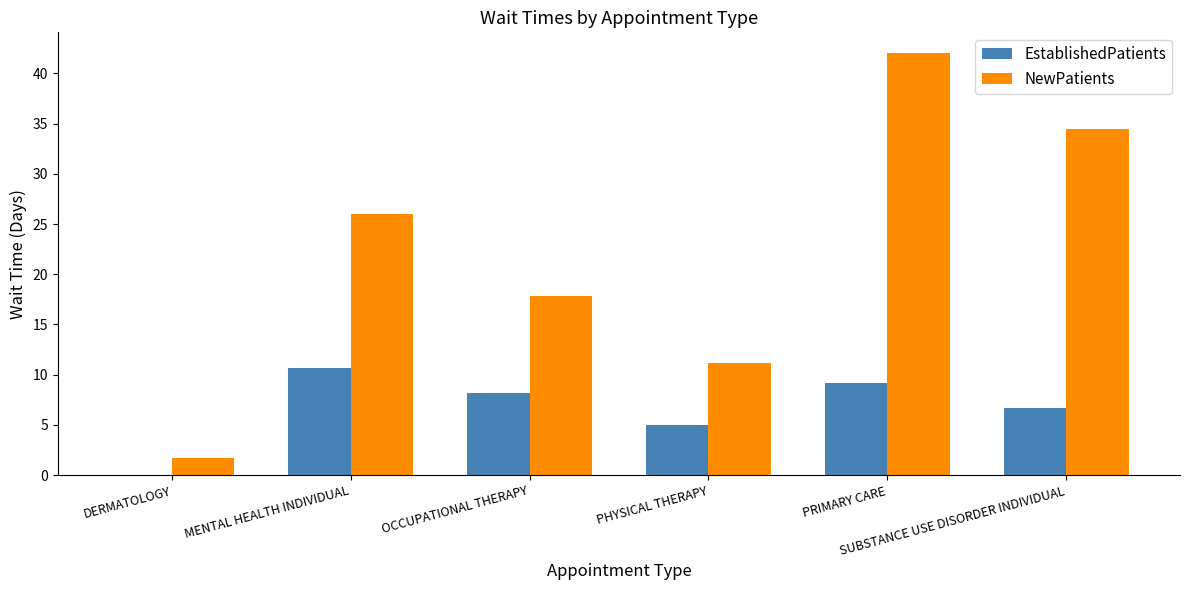

What are all the series names shown in the legend?

EstablishedPatients, NewPatients